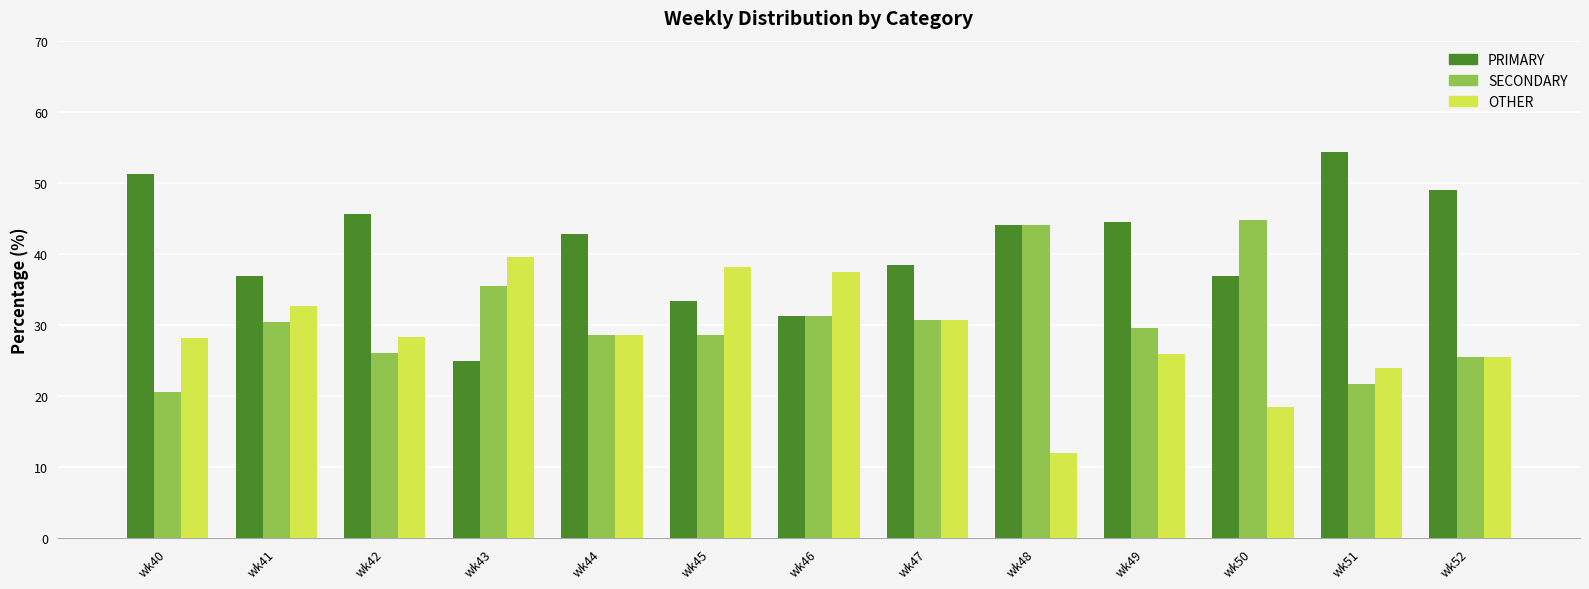

What is the total value across all series at wk52?

100.0